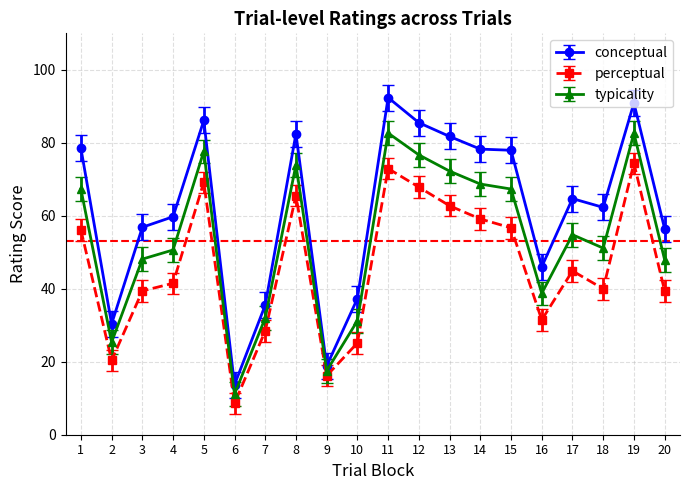

How many lines are shown in the chart?

3